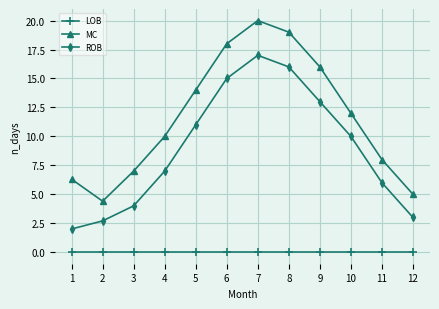

The LOB series shows 0.0 at 4. True or false?

True